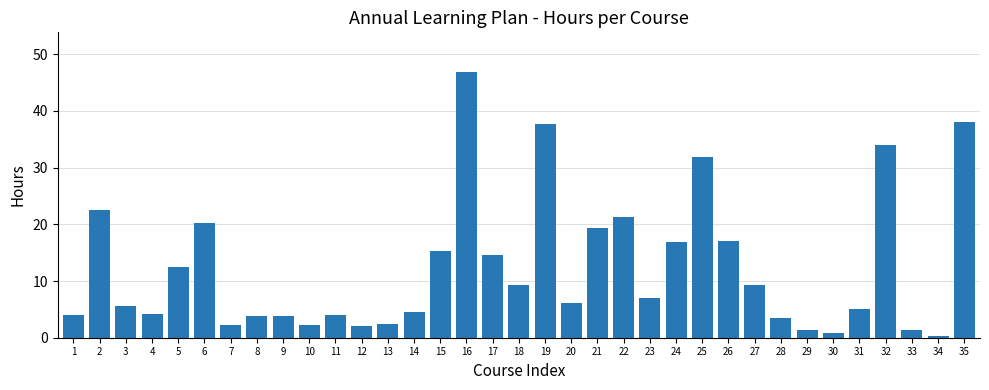

Does the chart contain stacked bars?

No